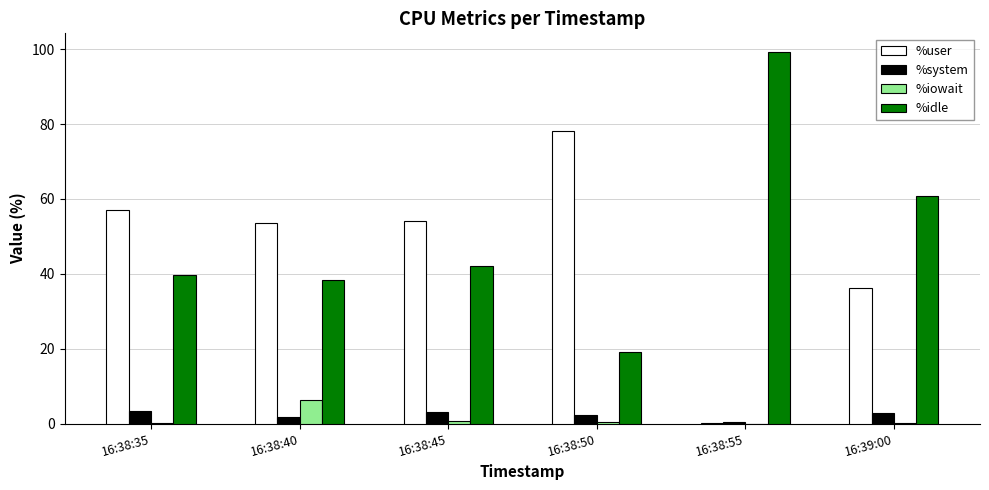

True or false: %idle has a value of 27.8 at 16:38:45.

False